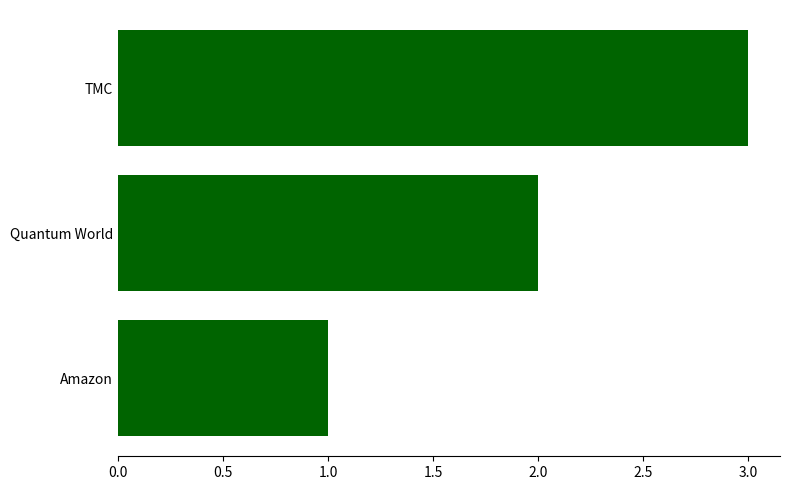

Is it true that the value at TMC is 4?

False